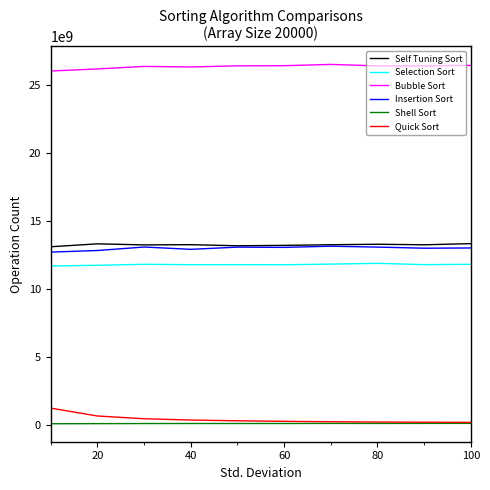

Which series has the largest total across all categories?

Bubble Sort